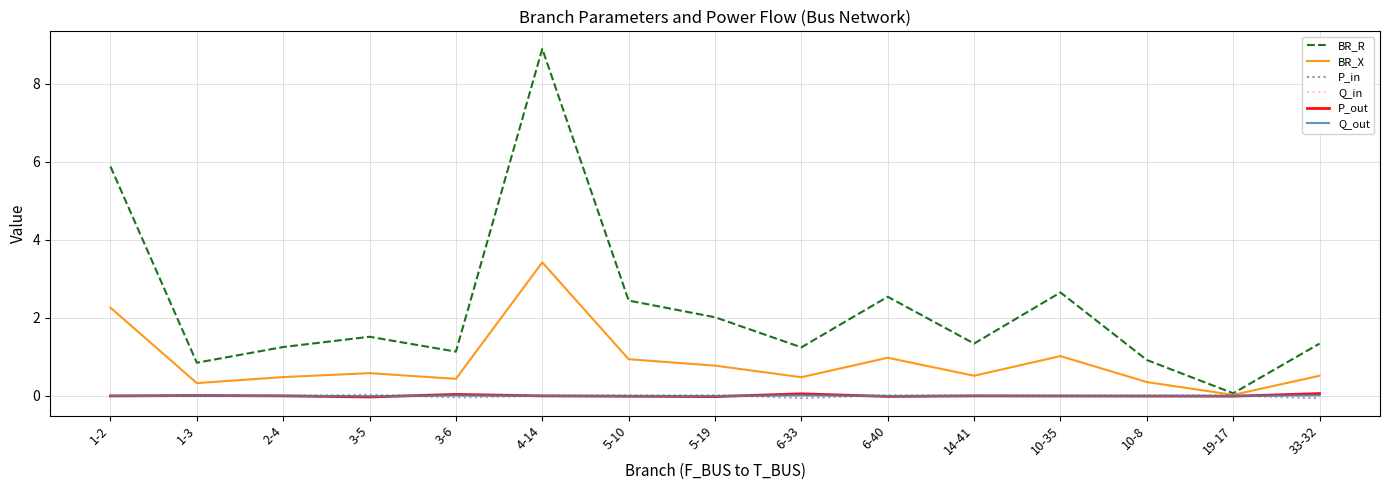

What is the total value across all series at 1-2?

8.1